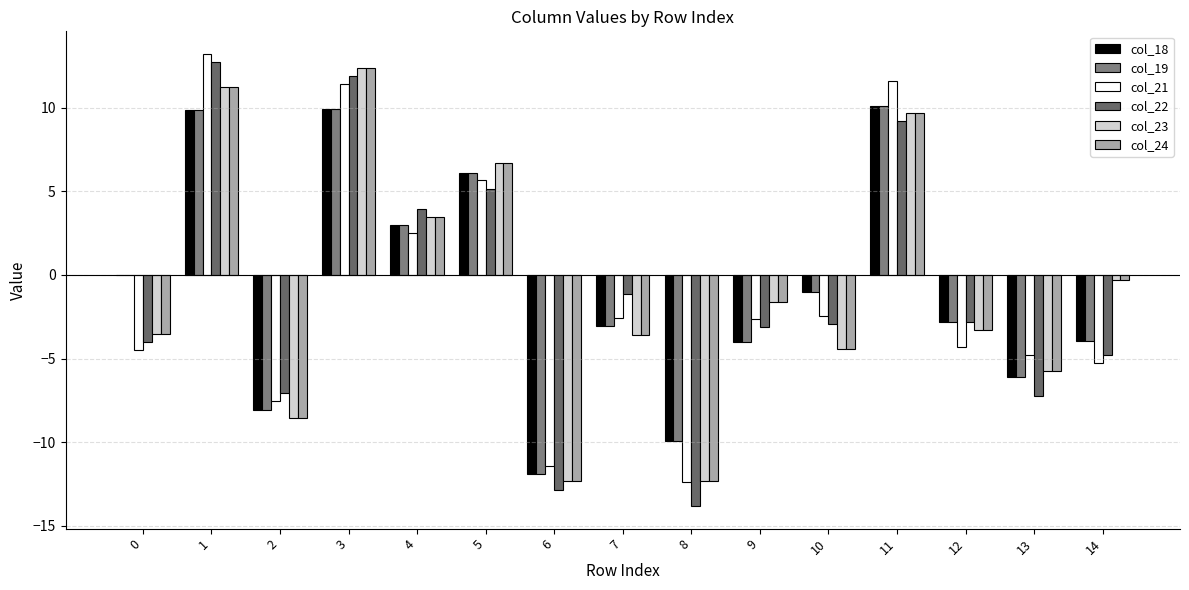

How many categories are shown in the chart?

15